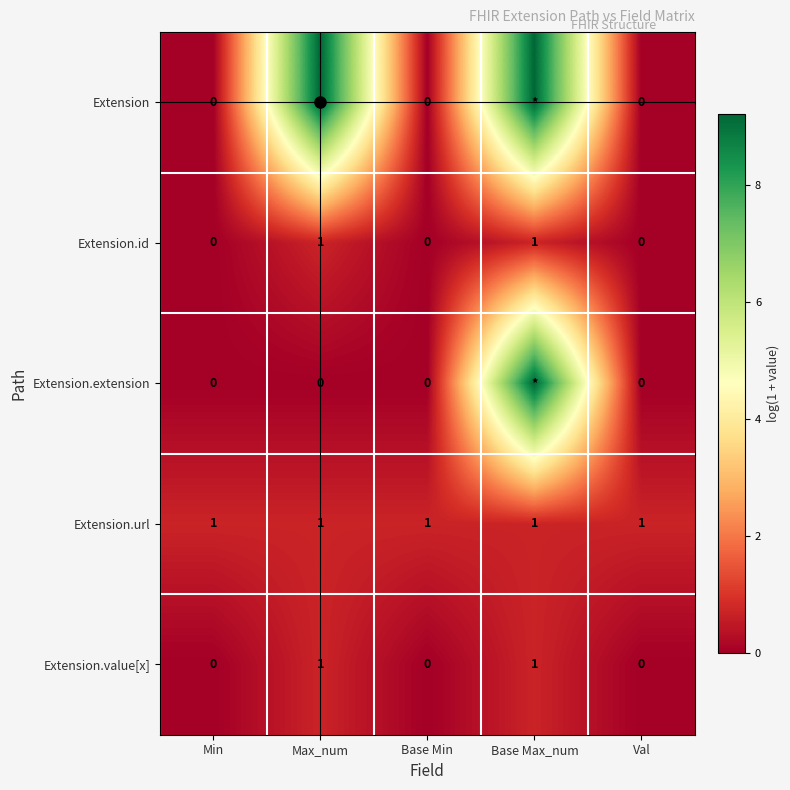

Which series has the widest spread of values?

Extension